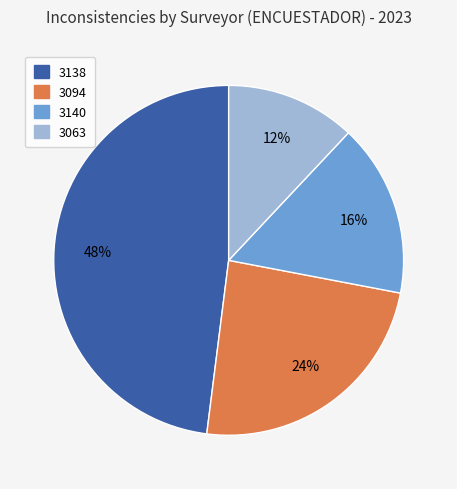

Does 3063 account for over 50% of the chart?

No